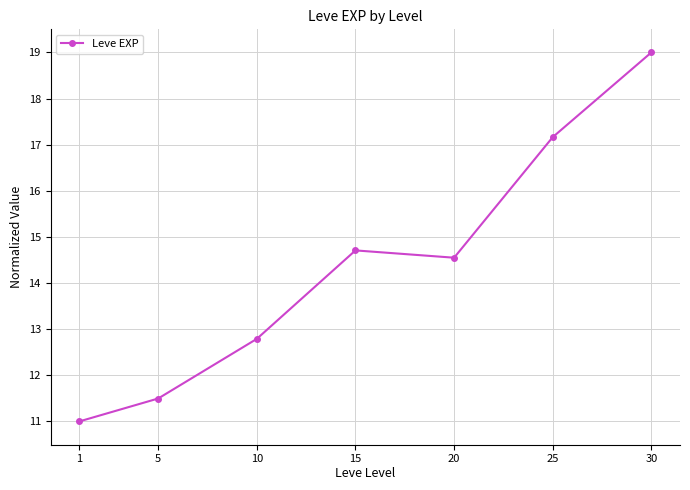

Which has a higher value, 1 or 10?

10